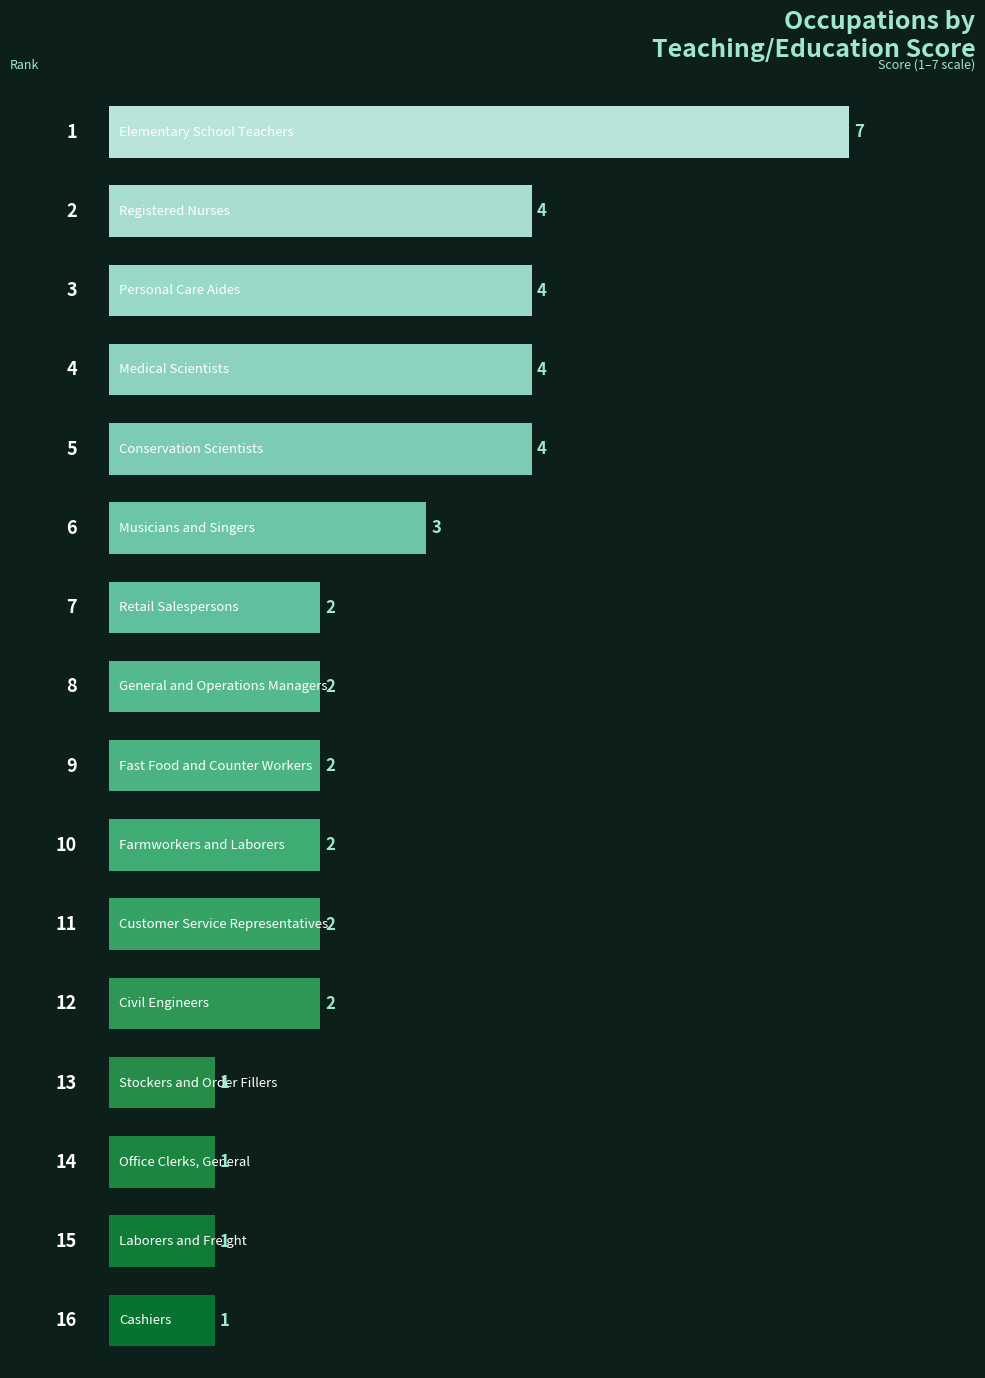

What is the maximum value shown in the chart?

7